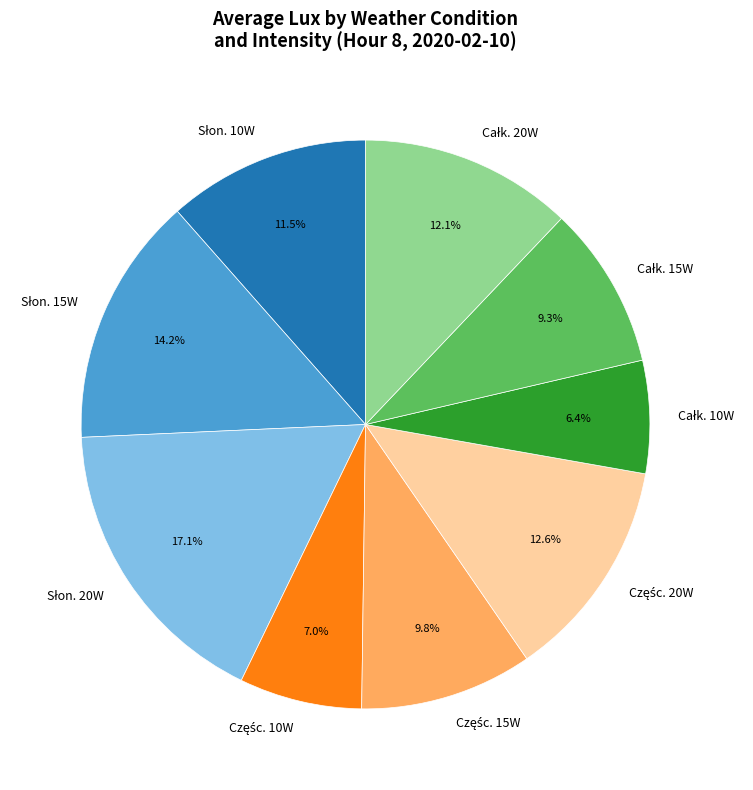

Does any single category account for the majority?

No